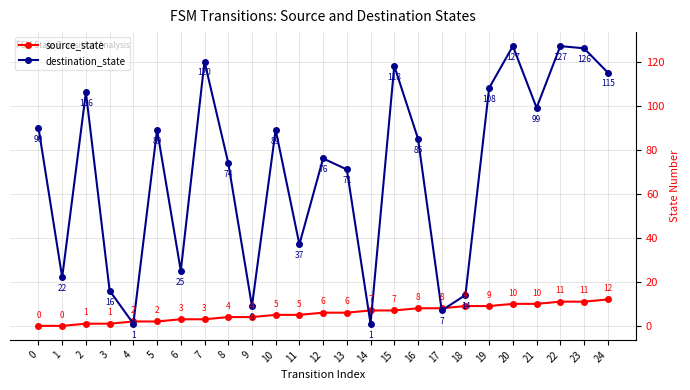

After their last crossing, which series has the higher values: destination_state or source_state?

destination_state